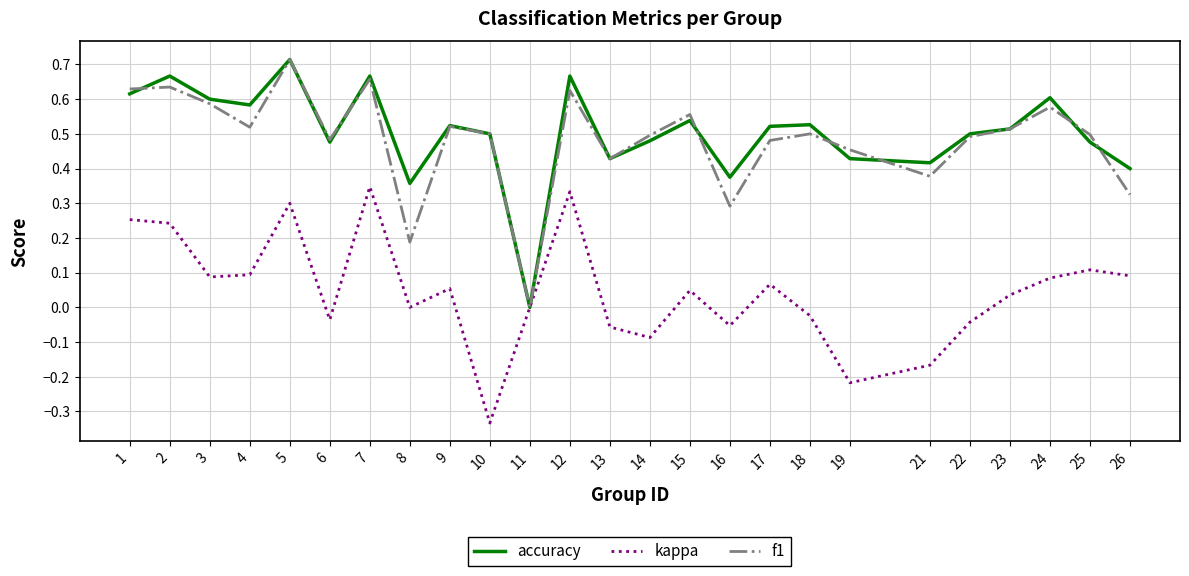

Is the value of accuracy at 12 greater than the value of f1 at 19?

Yes